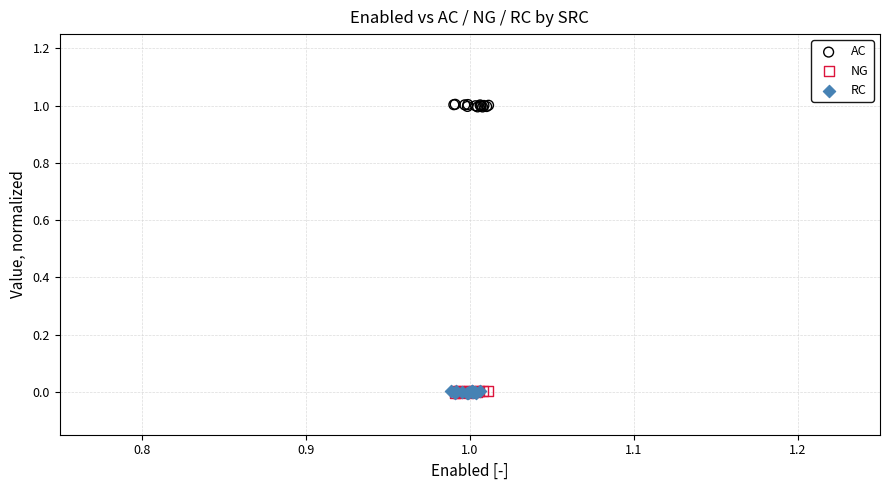

Which series contains the highest Y value?

AC